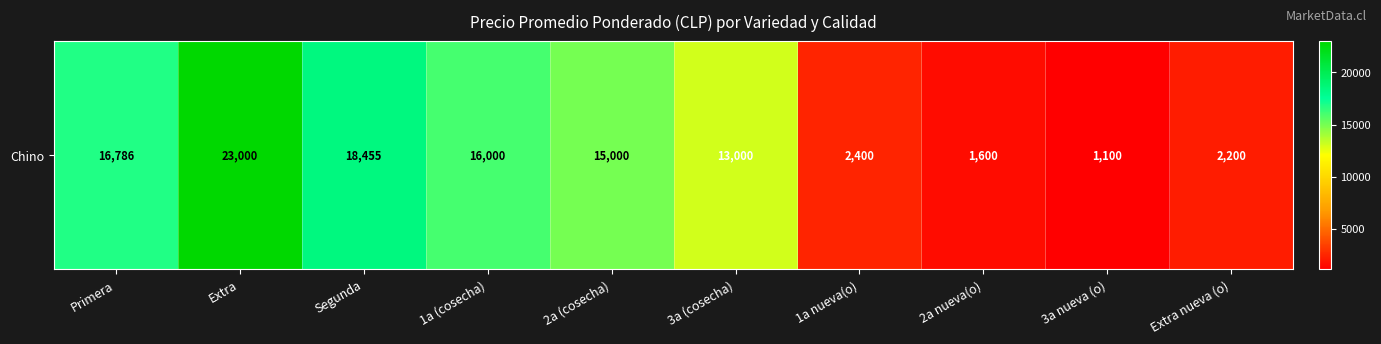

The value at 3a nueva (o) is 1935. True or false?

False